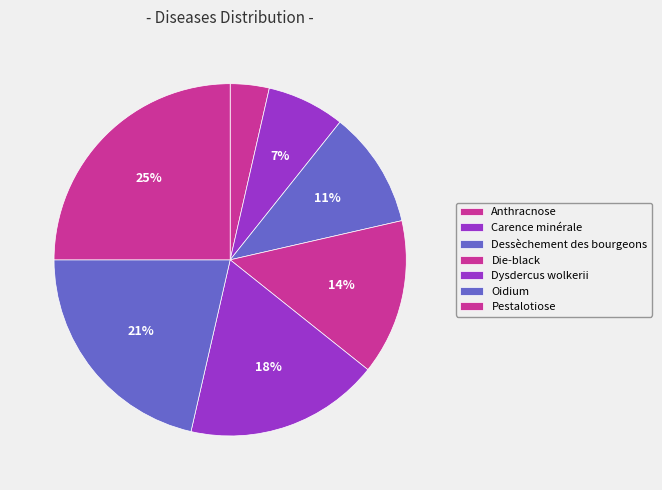

Rank the categories by value from lowest to highest.

Anthracnose, Carence minérale, Dessèchement des bourgeons, Die-black, Dysdercus wolkerii, Oidium, Pestalotiose